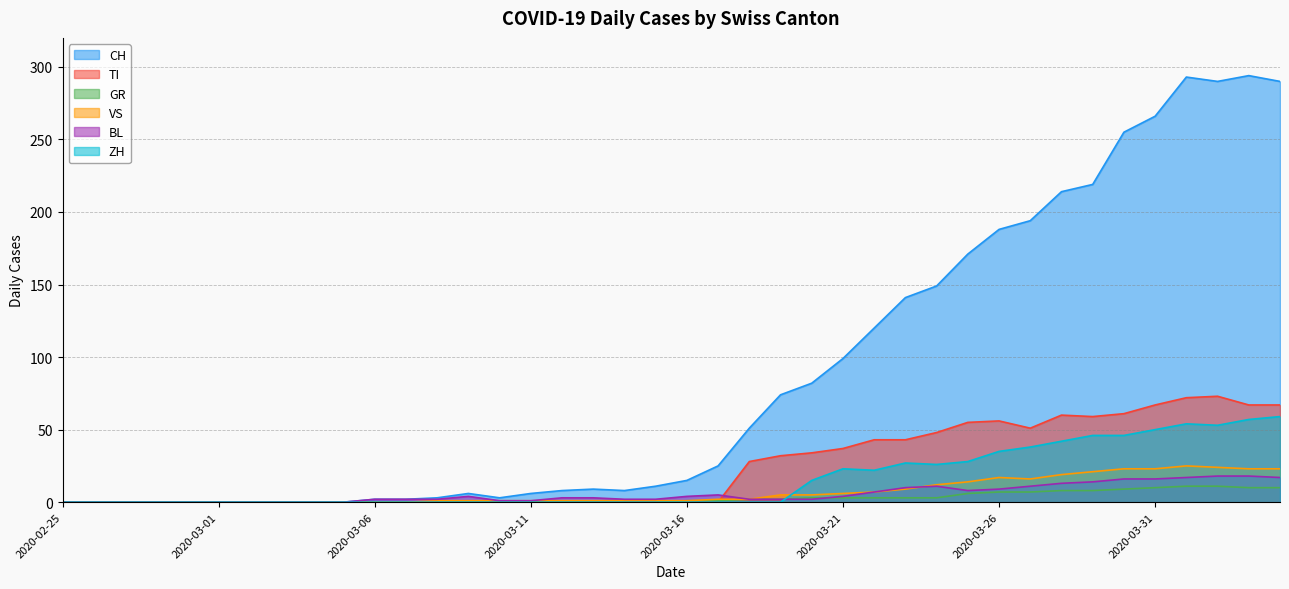

What is the difference between the maximum and minimum values in the TI series?

73